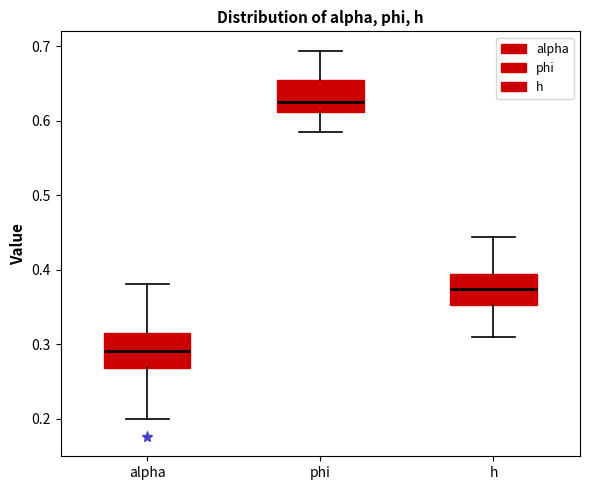

Reading left to right, transcribe this box plot: for each box, give where its median line is, the range the box spans, and where its two whiskers end, as read against the y-axis. The values are not printed on the chart, so give them approximately, as read against the axis.

alpha: median 0.29, box 0.27 to 0.32, whiskers 0.20 to 0.38
phi: median 0.62, box 0.61 to 0.65, whiskers 0.58 to 0.69
h: median 0.37, box 0.35 to 0.39, whiskers 0.31 to 0.44